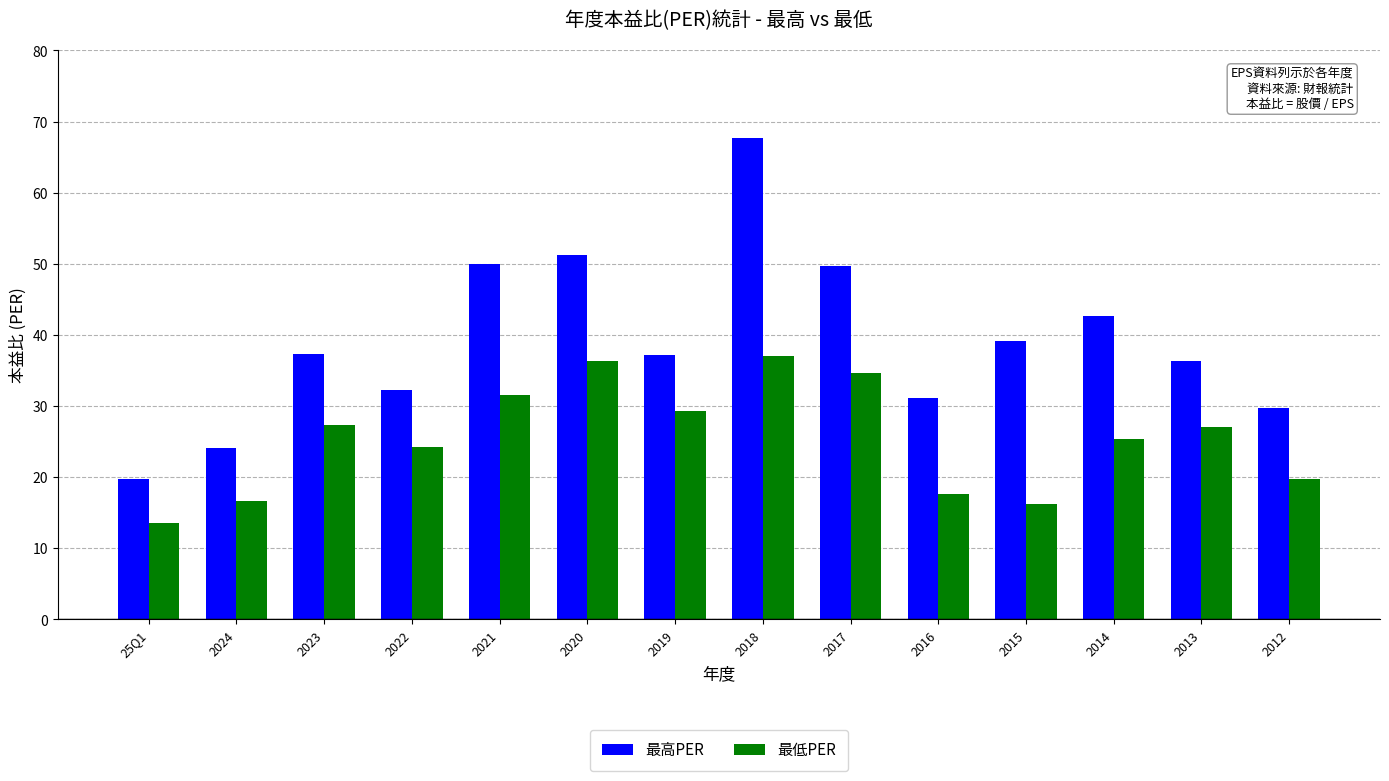

How many distinct data groups are displayed?

2